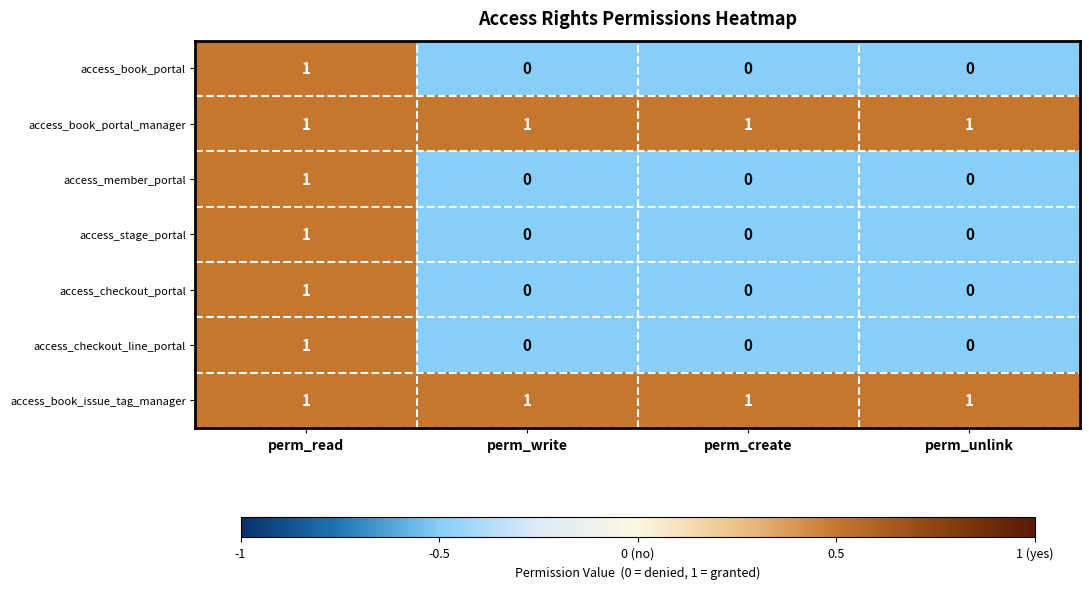

At which label does access_stage_portal reach its peak?

perm_read